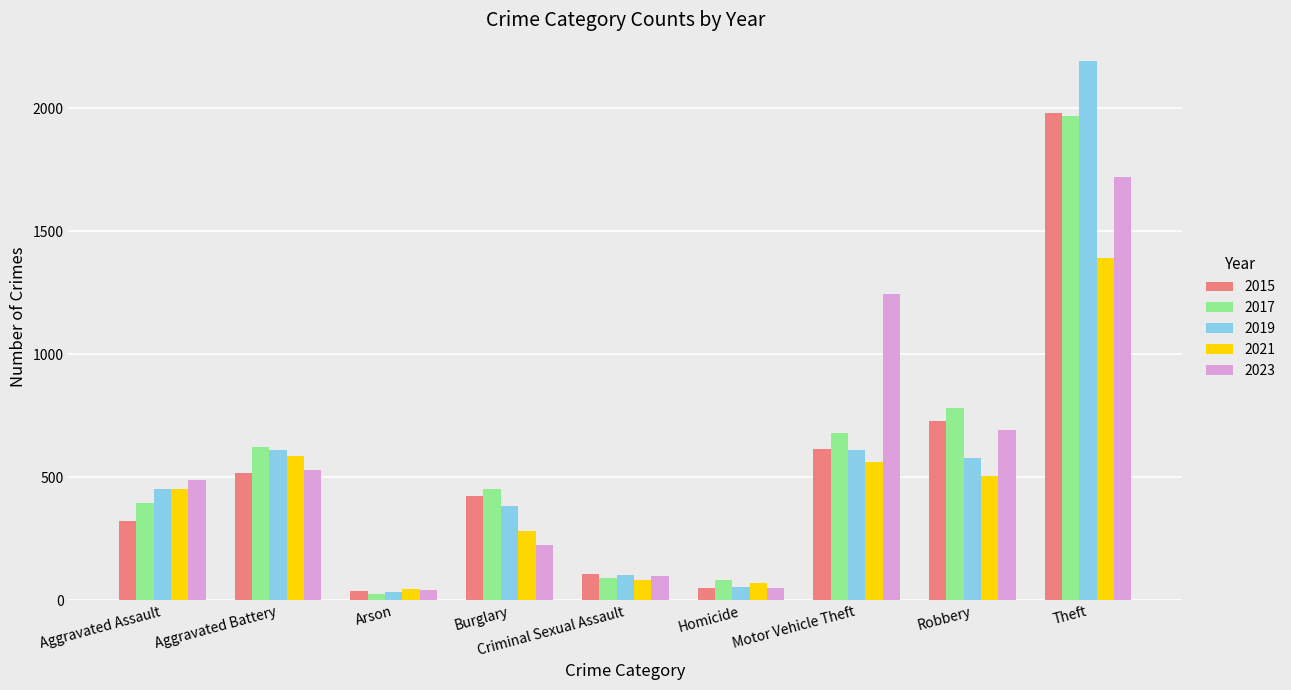

How many data points does each series have?

9